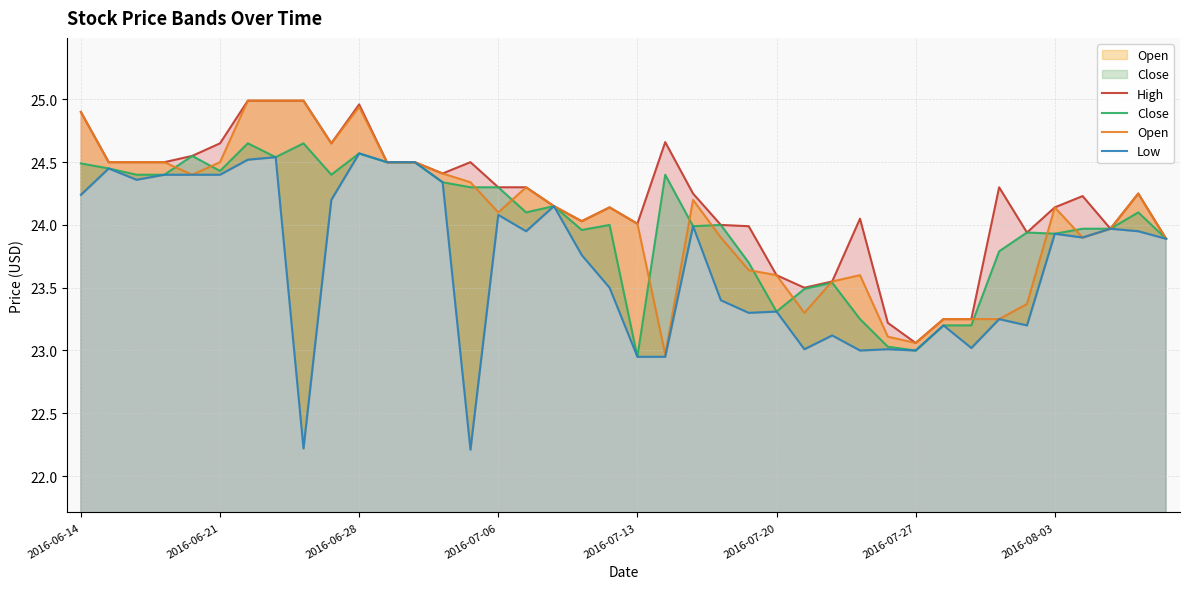

How many values in the High series exceed 24?

28